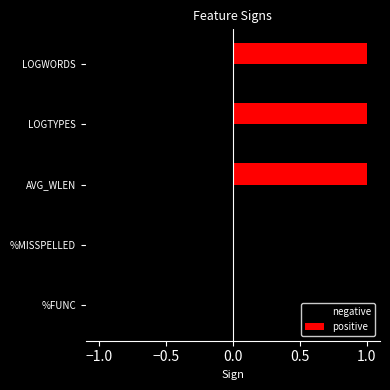

What is the label of the 5th bar from the right?

%FUNC